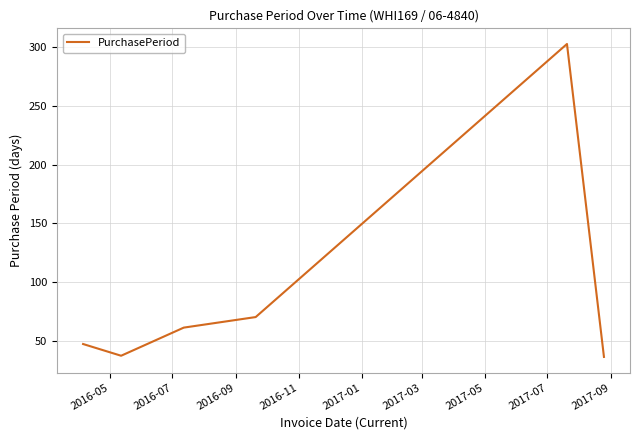

What is the difference between the second highest and minimum values?

34